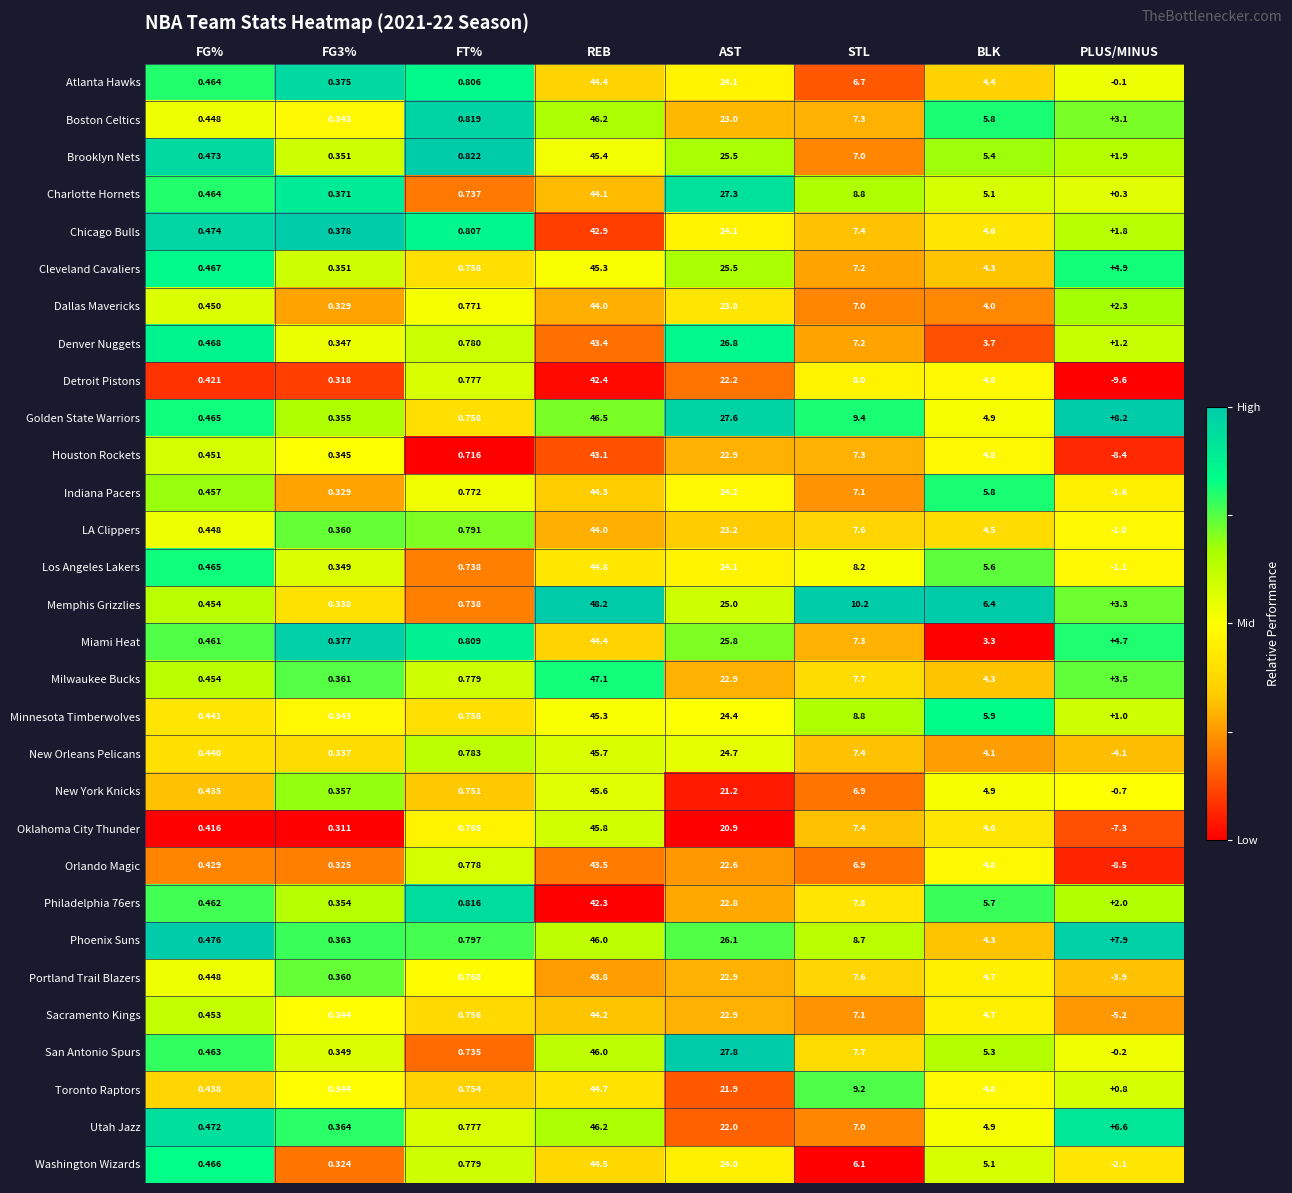

Which category has the highest value across all series?

REB